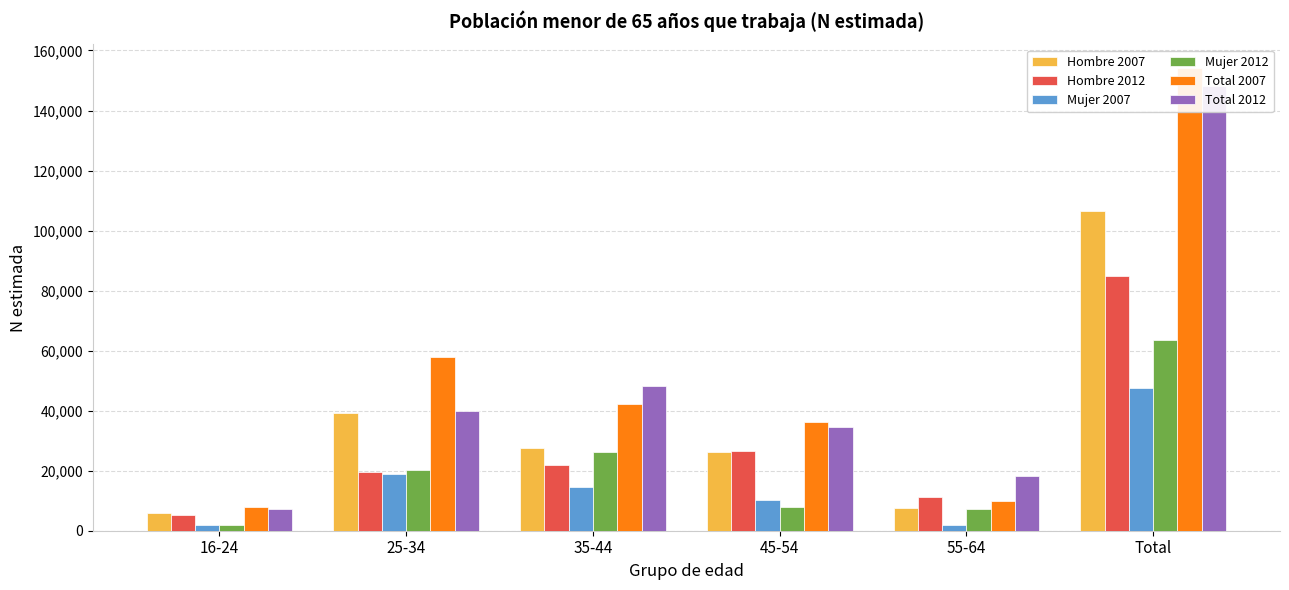

True or false: Hombre 2007 has a value of 27675 at 35-44.

True